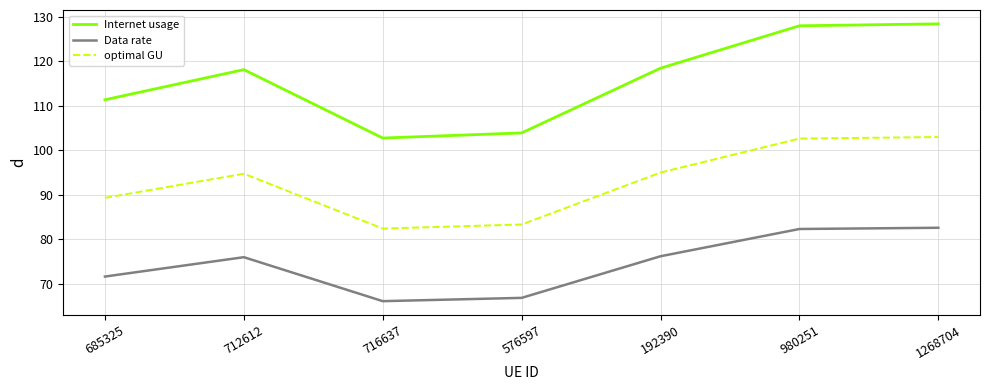

At which category does Internet usage reach its first local valley?

716637